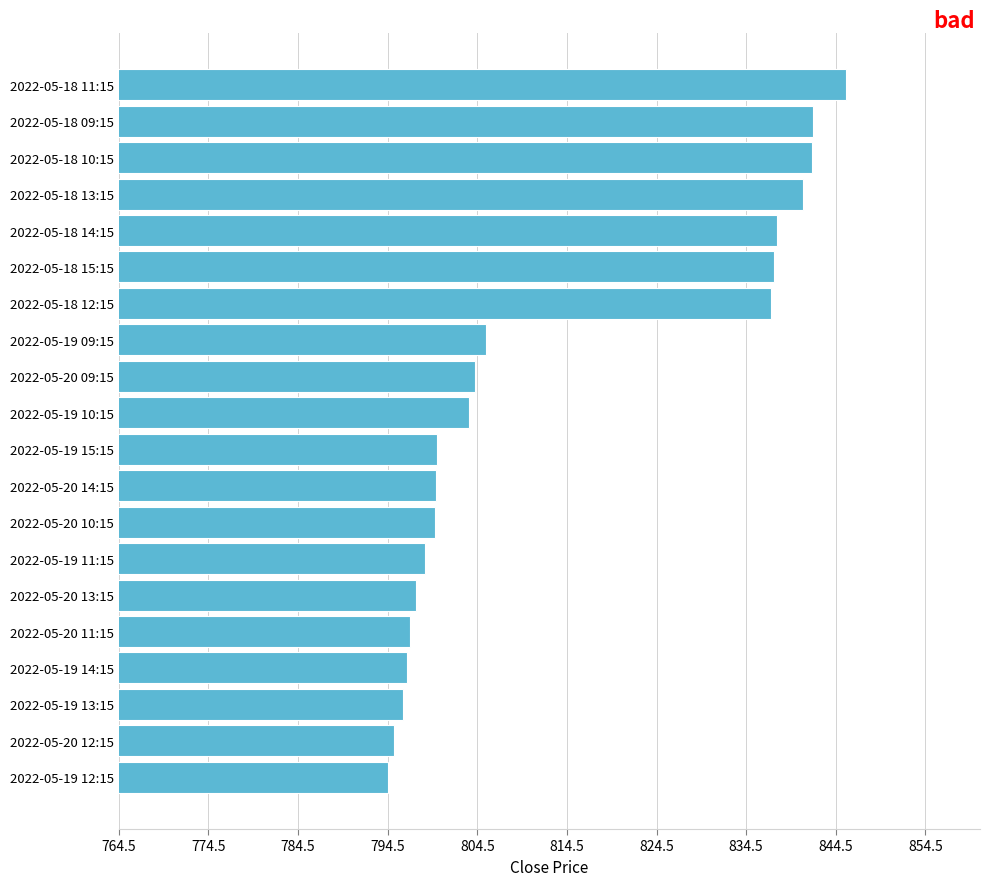

Does the chart contain any negative values?

No